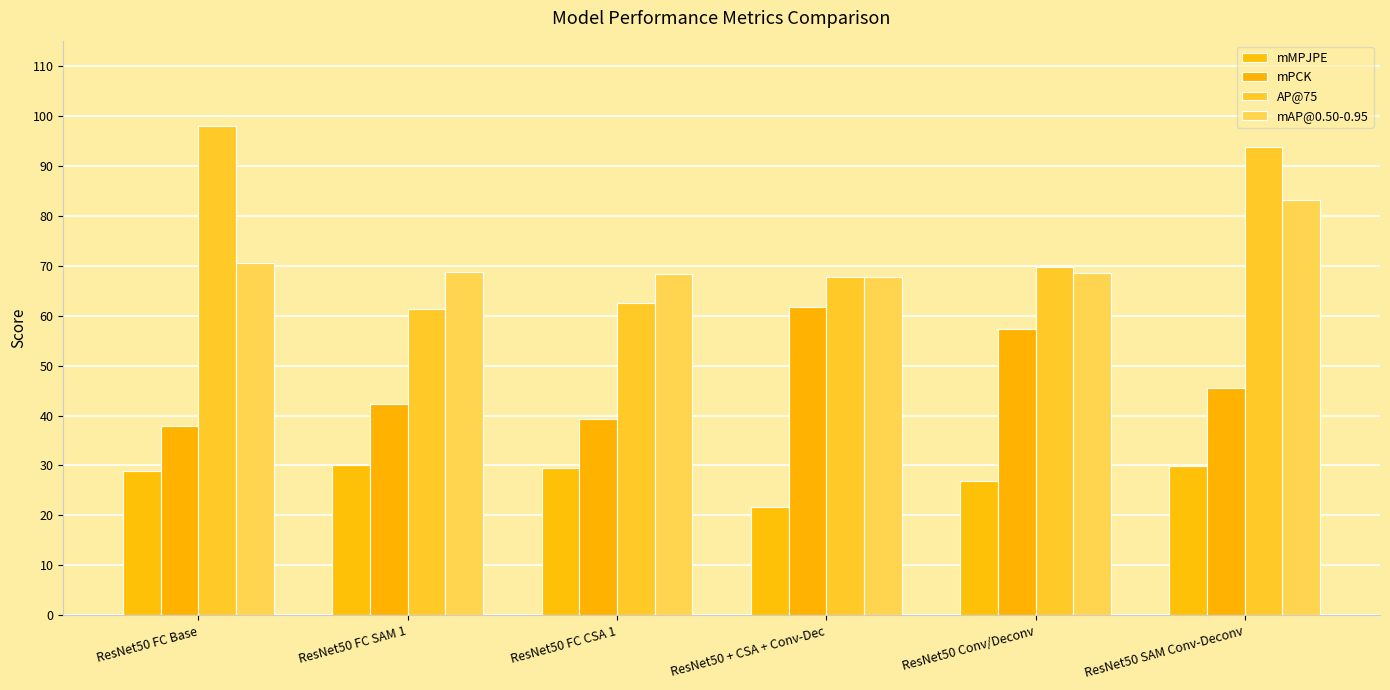

What is the difference between the highest and lowest values at ResNet50 SAM Conv-Deconv?

63.8